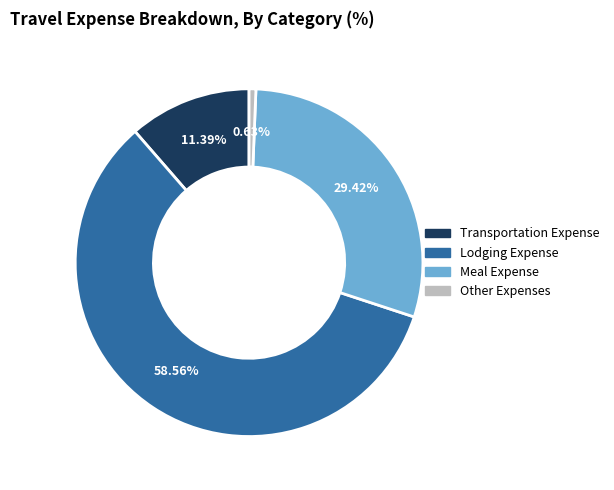

Does Lodging Expense represent more than half of the total?

Yes